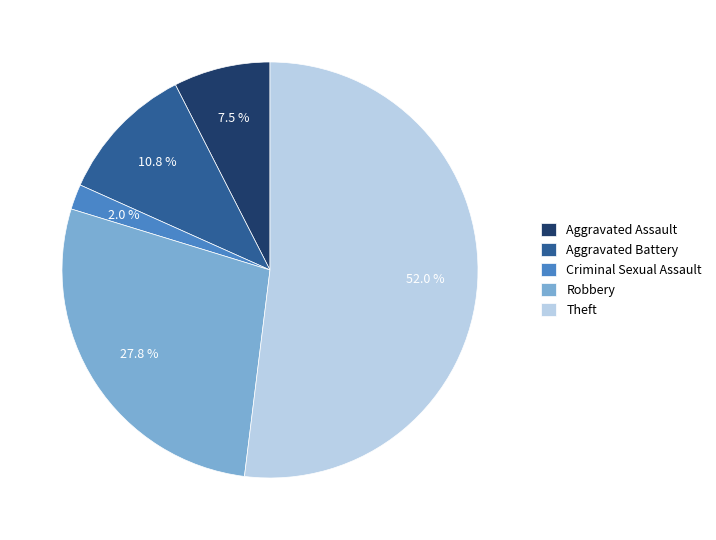

Do Aggravated Battery and Criminal Sexual Assault together represent more than half of the pie?

No